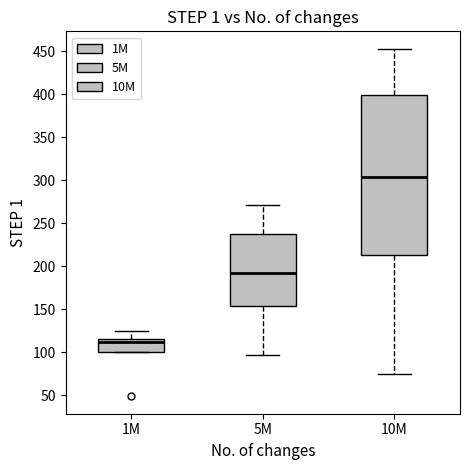

Comparing the boxes themselves (not the whiskers), which one is the tallest?

10M